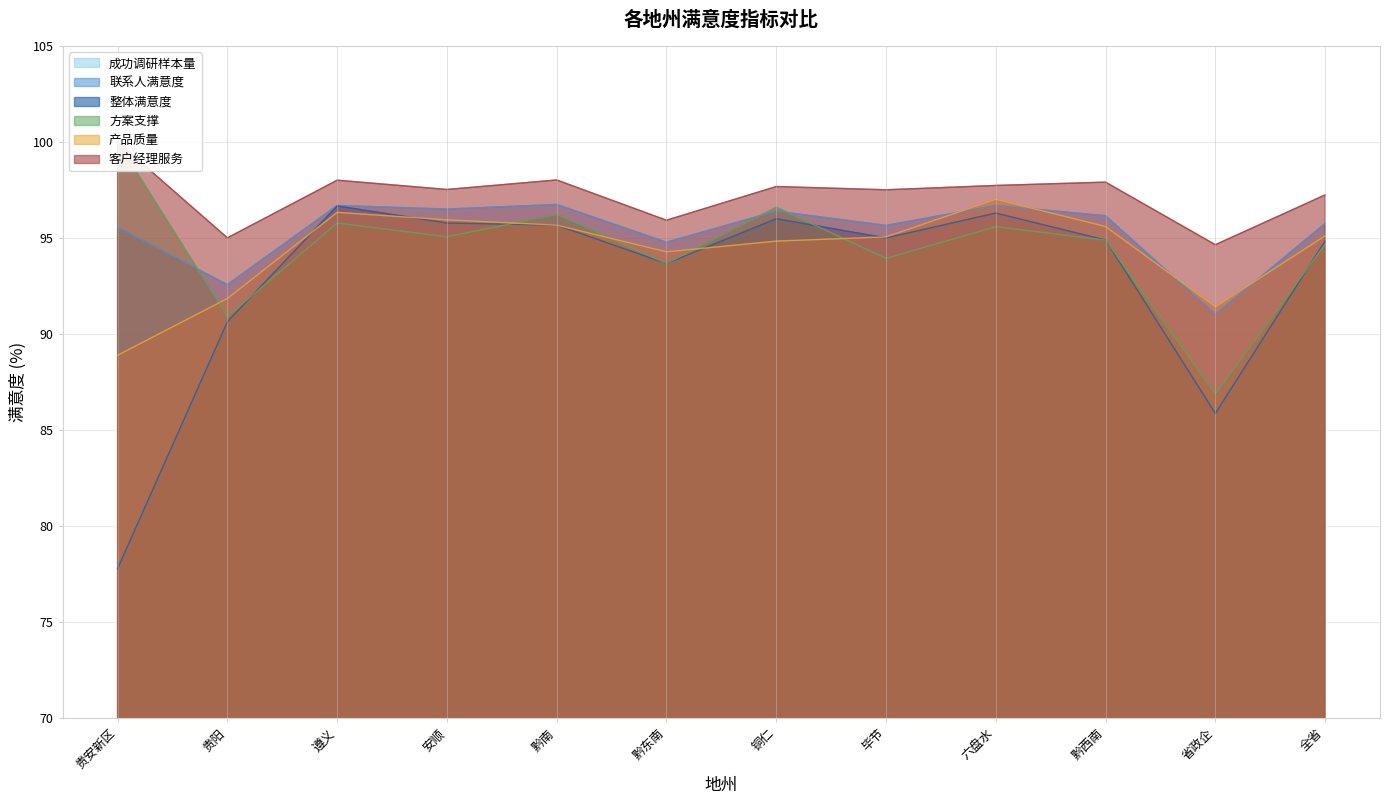

At which category is the sum across all series the highest?

遵义